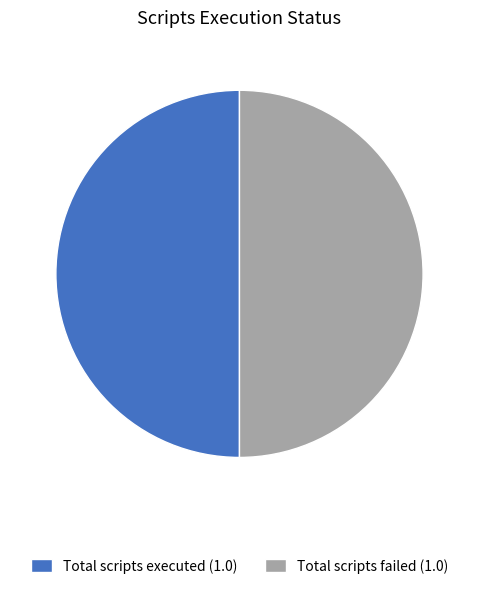

How many slices are in this pie chart?

2